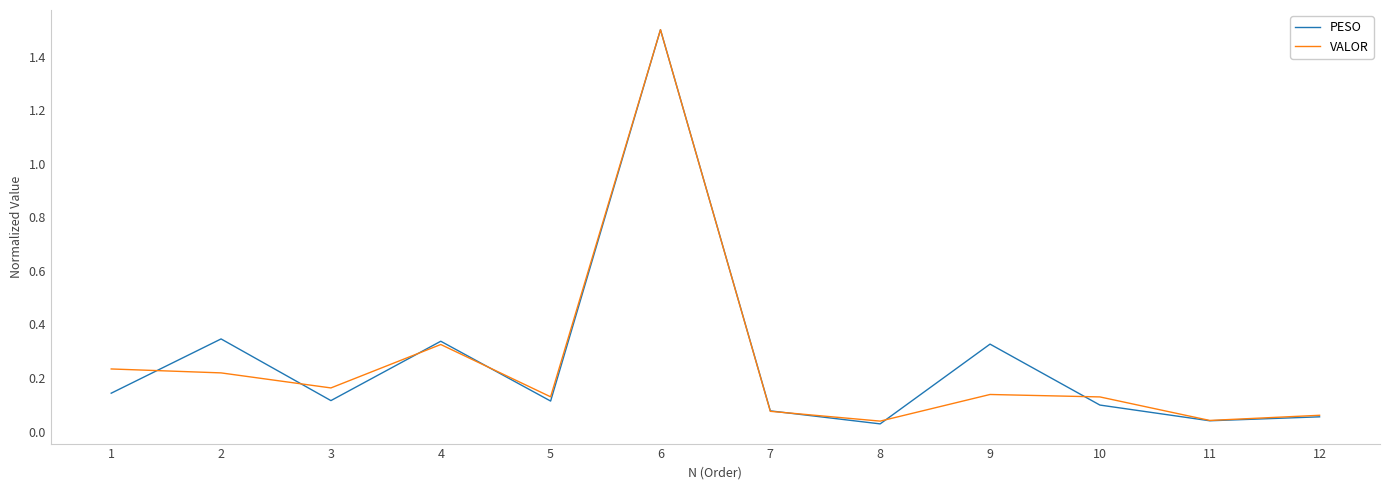

What is the total value across all series at 1?

0.4